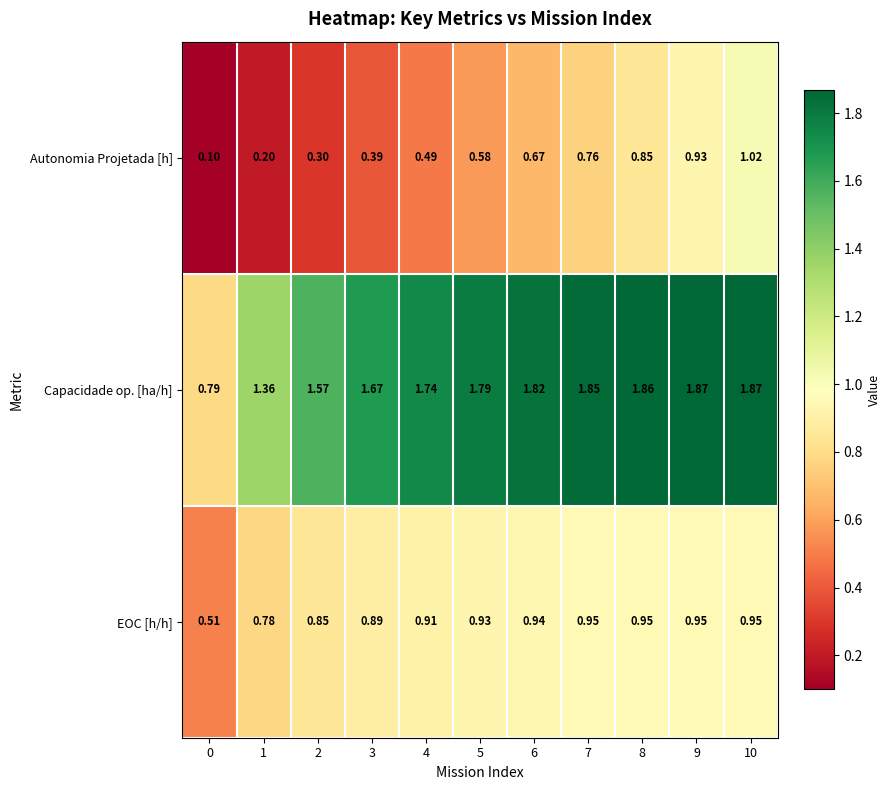

Rank the series at 0 from lowest to highest value.

Autonomia Projetada [h], EOC [h/h], Capacidade op. [ha/h]